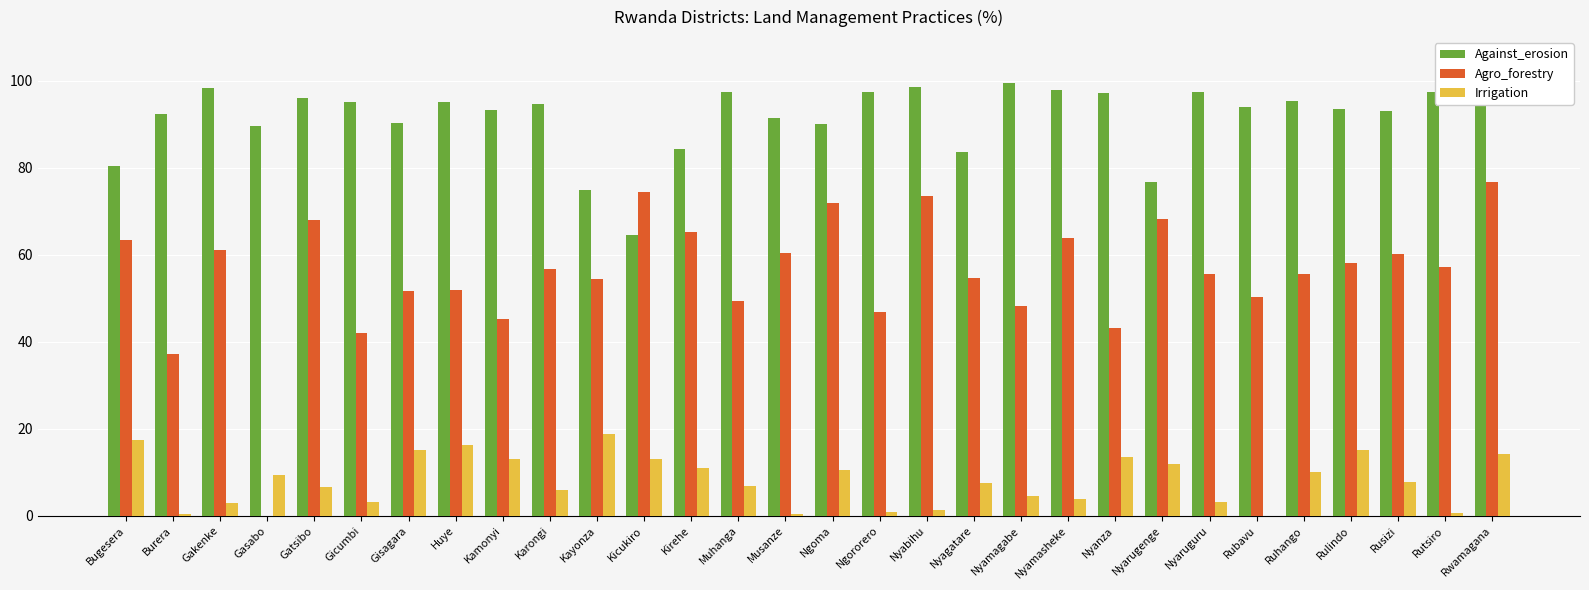

The value of Against_erosion at Bugesera is 80.3. True or false?

True